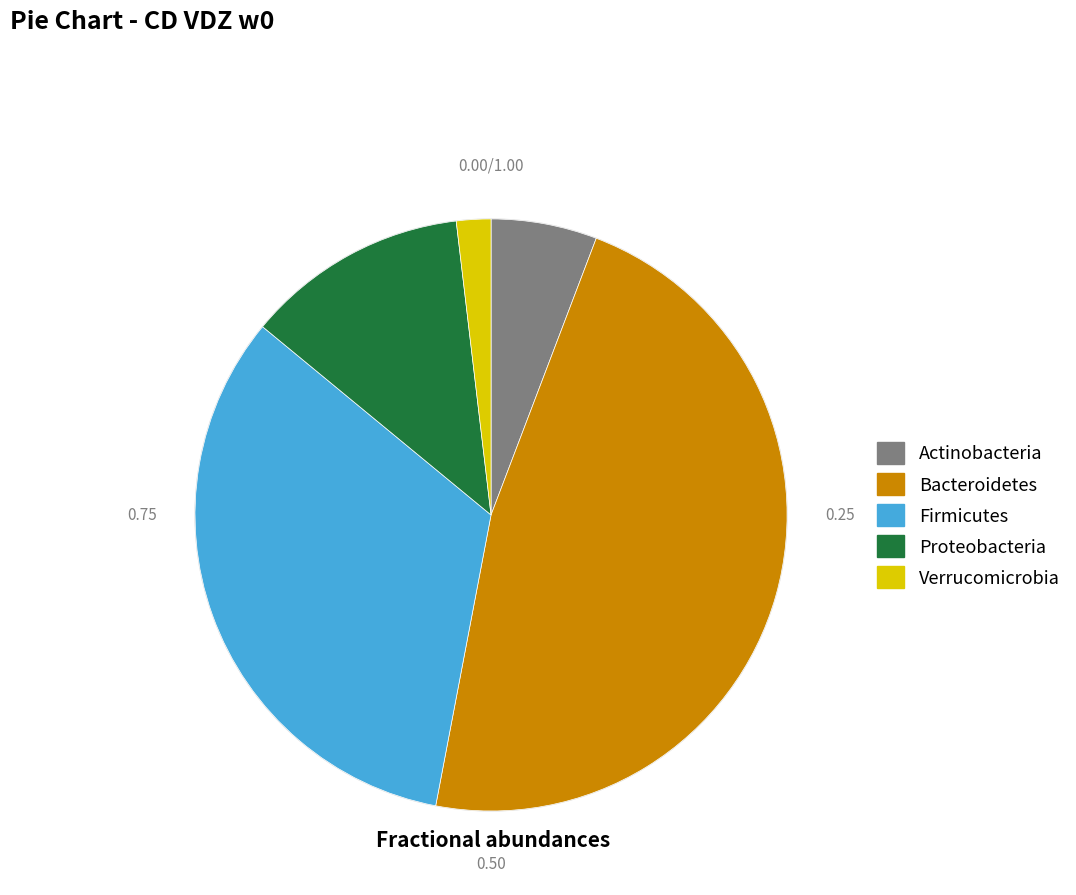

Is there any slice that represents more than half of the pie?

No